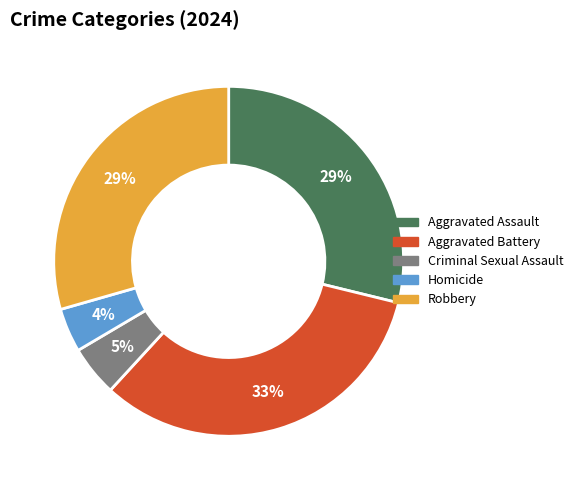

To the nearest percent, what portion does Homicide represent?

4%